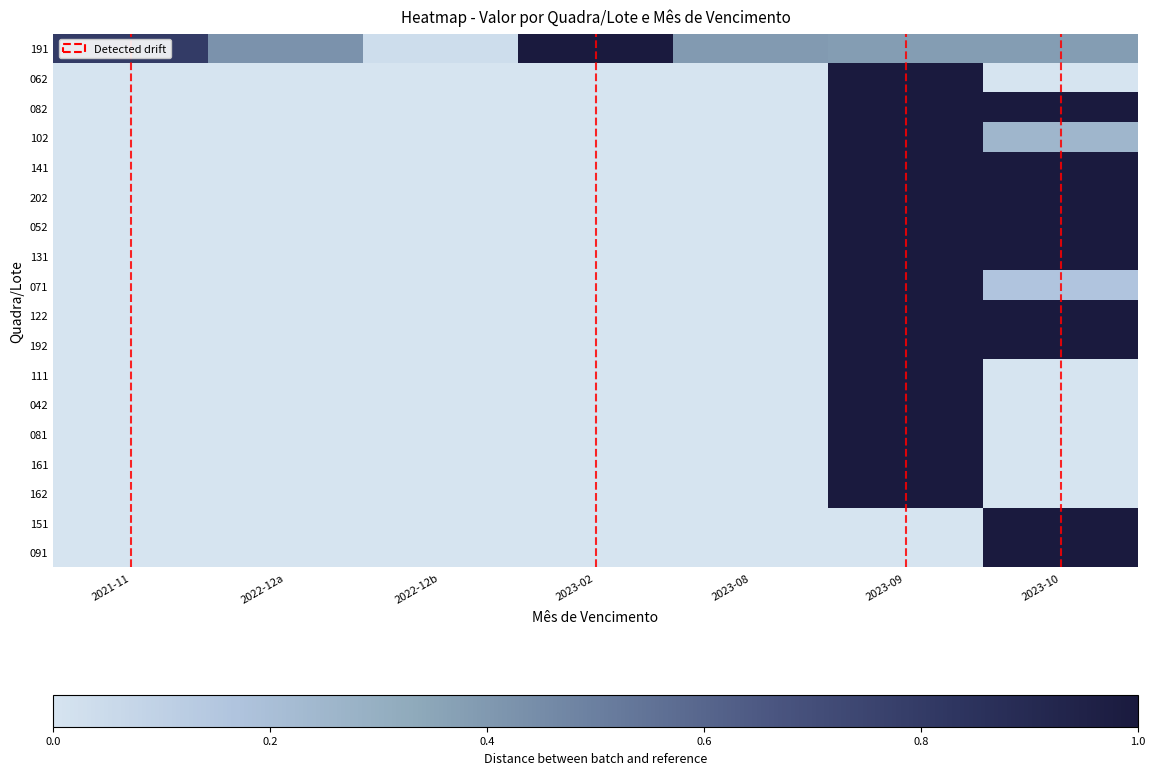

Which series has the widest spread of values?

062